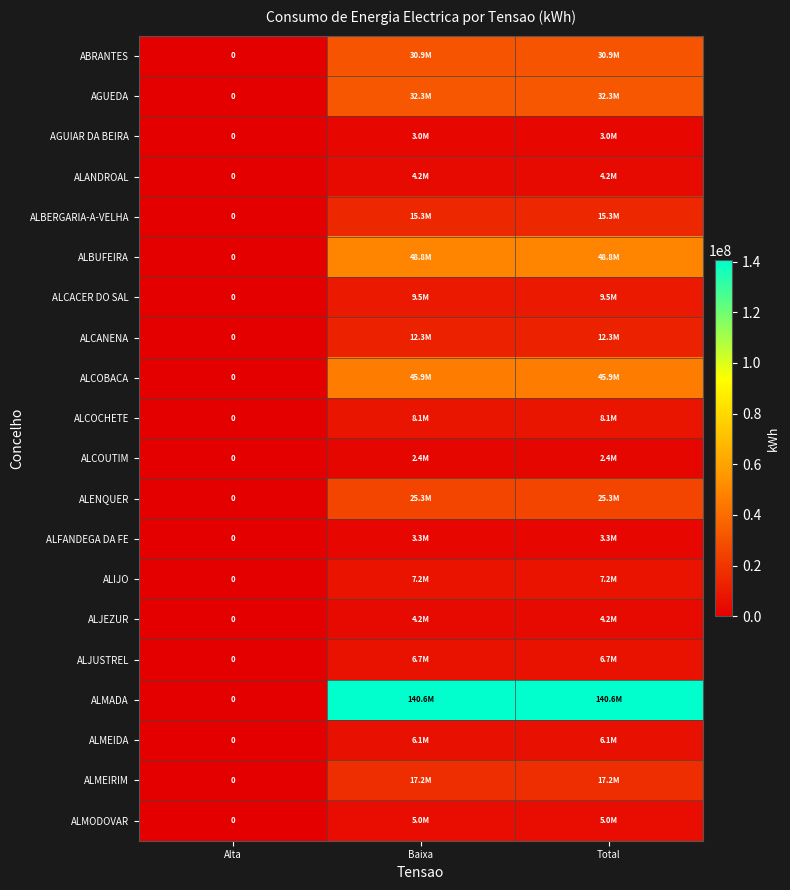

What is the difference between the maximum and minimum values in the ALMEIRIM series?

17161941